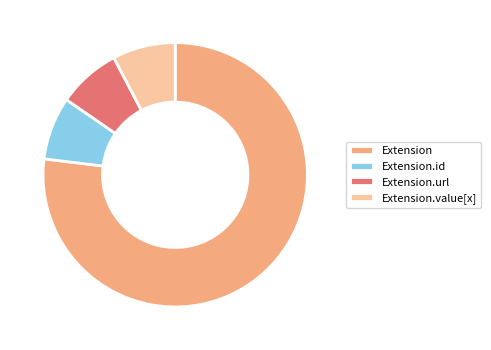

Is Extension.url the majority of the pie?

No